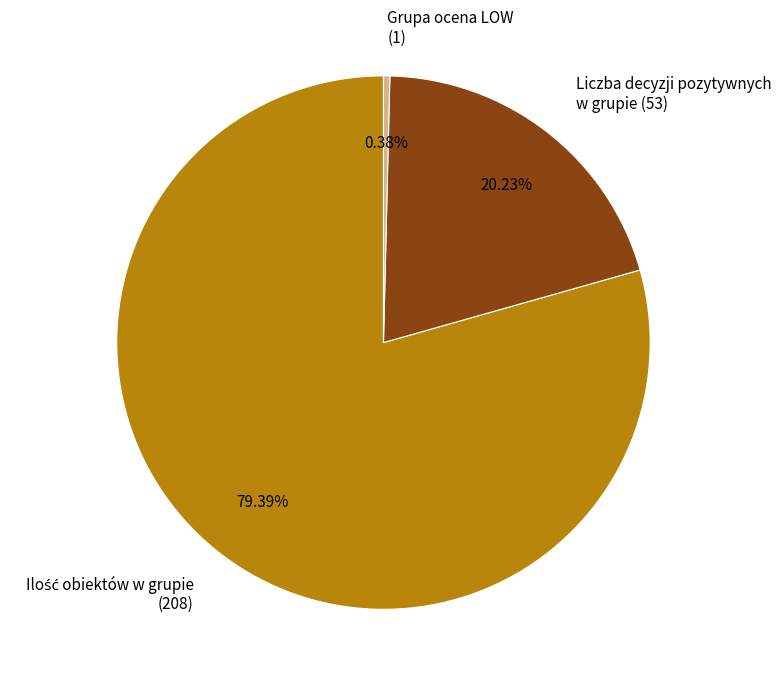

Is there a majority slice in this chart?

Yes